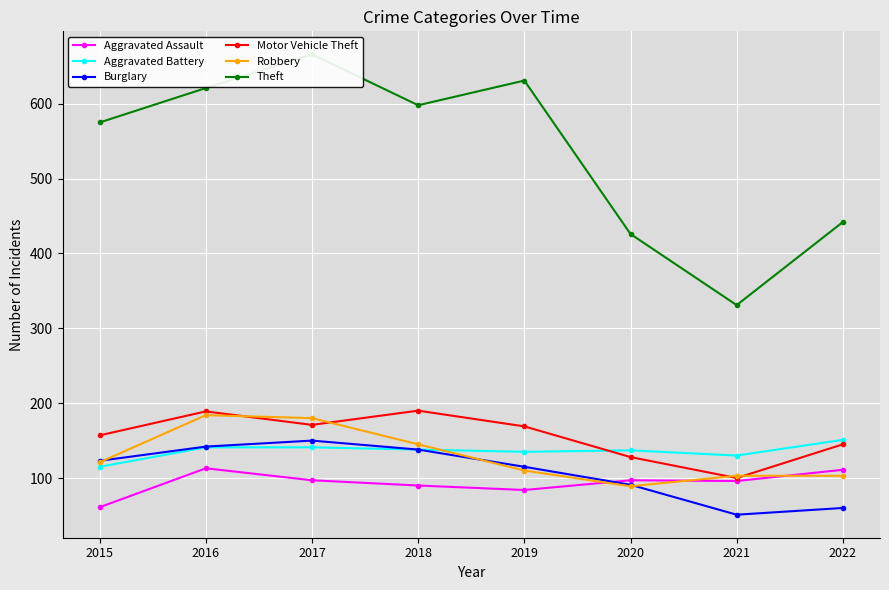

Which category has the highest value in the Aggravated Battery series?

2022